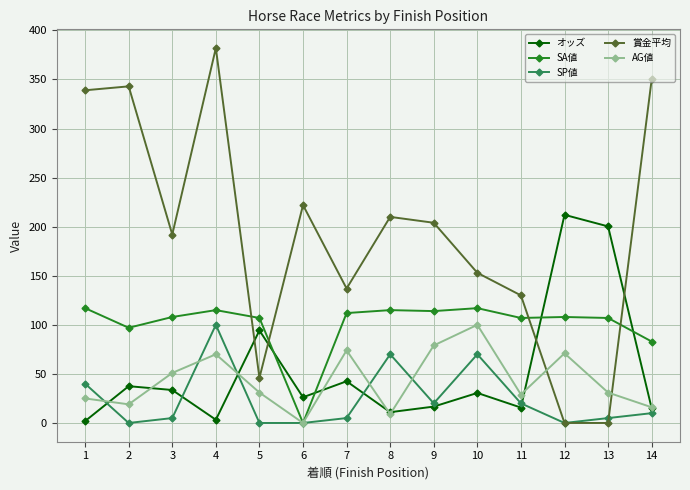

What is the value of the オッズ point at the 2nd from the left?

37.5